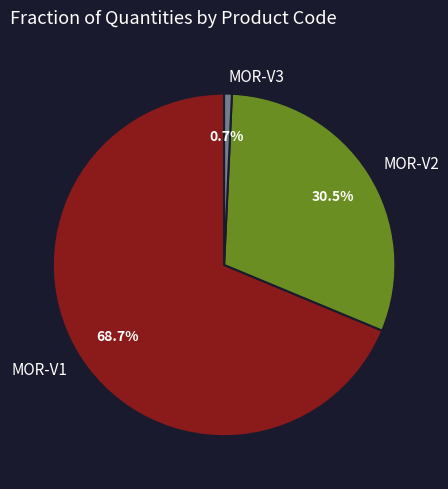

The MOR-V2 slice represents 17% of the pie. True or false?

False